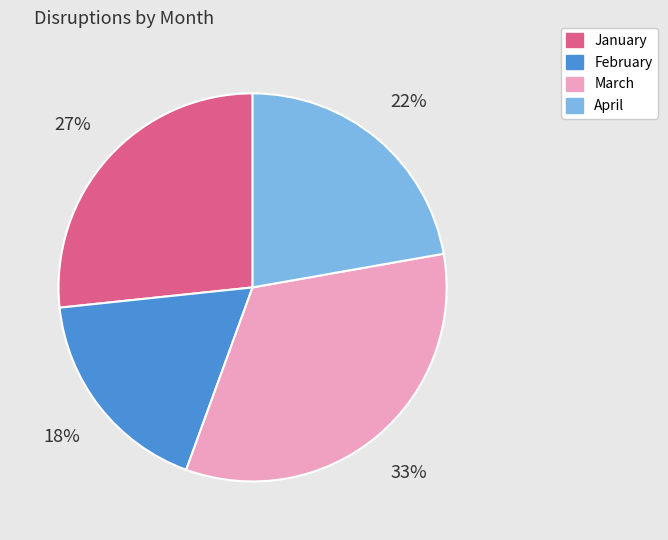

What percentage is the February slice, to the nearest percent?

18%